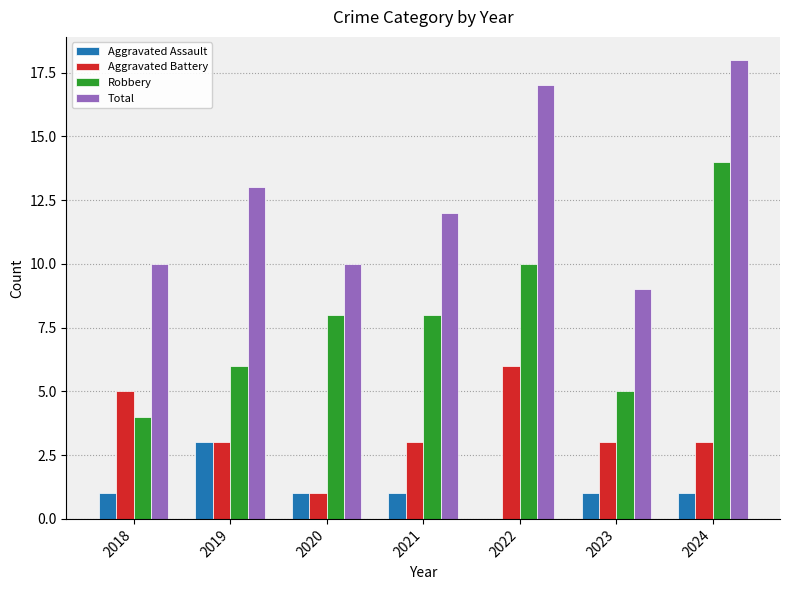

What is the sum of all Total values?

89